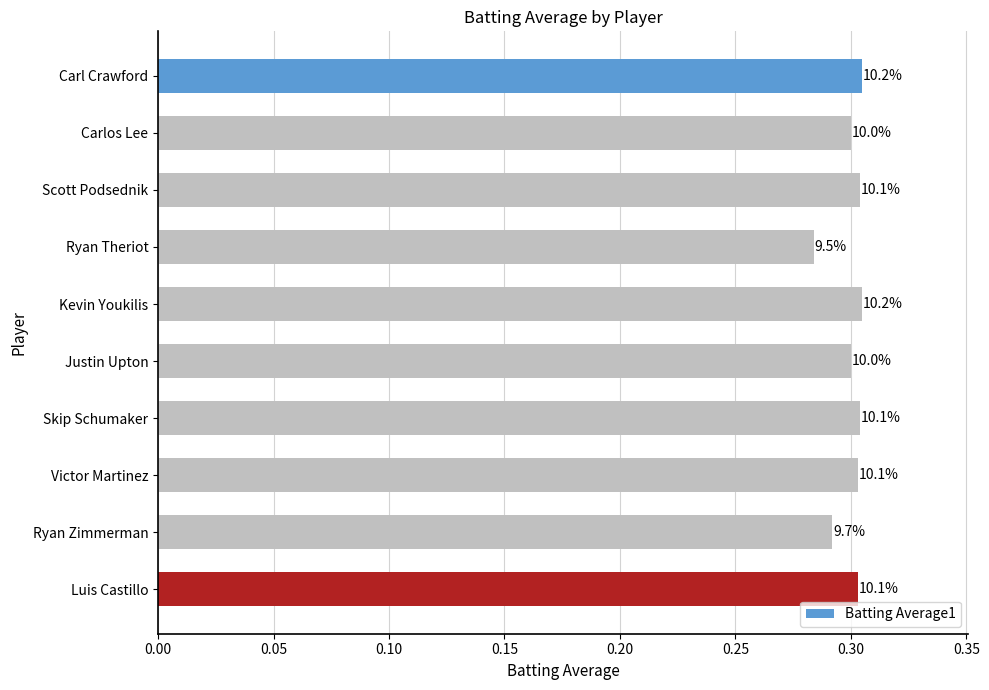

How many bars are there in total?

10